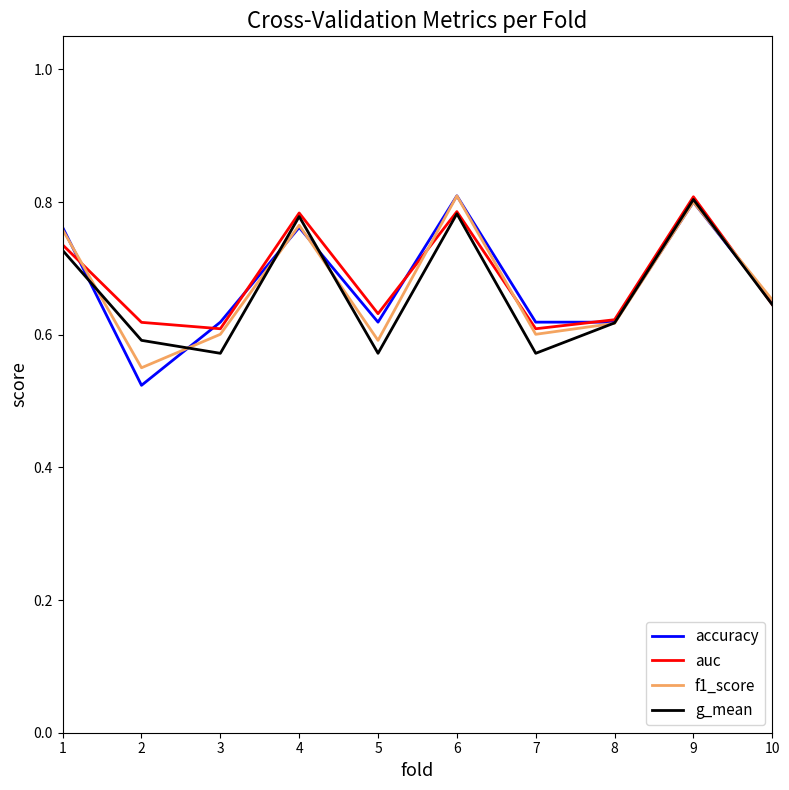

Is this an area chart (filled region under the line)?

No